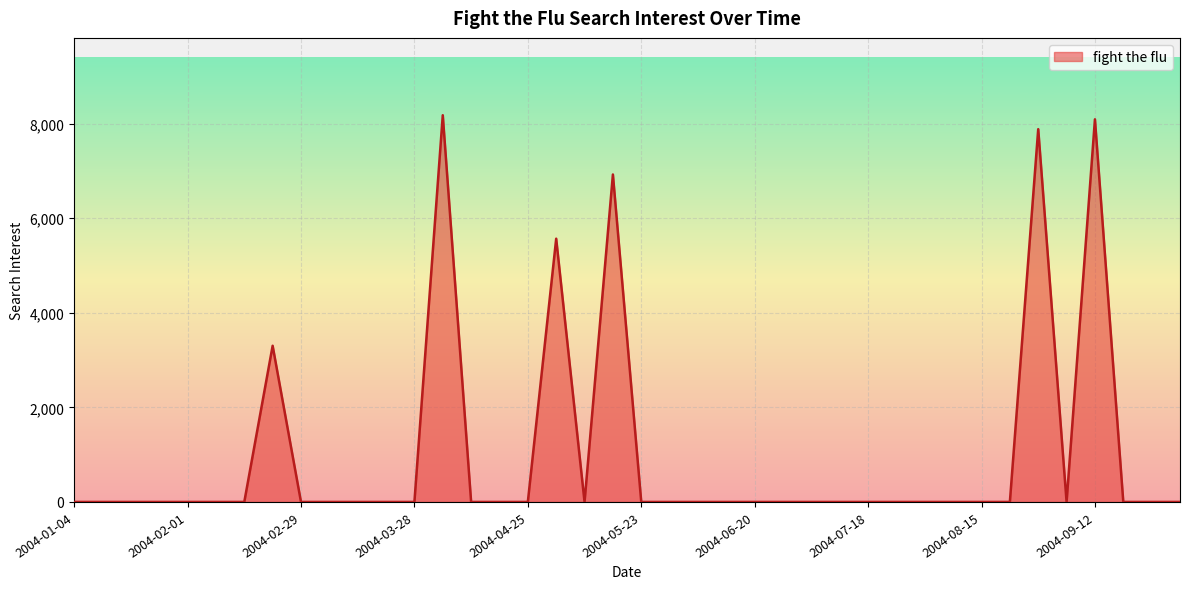

What is the difference between the maximum and minimum values?

8175.2